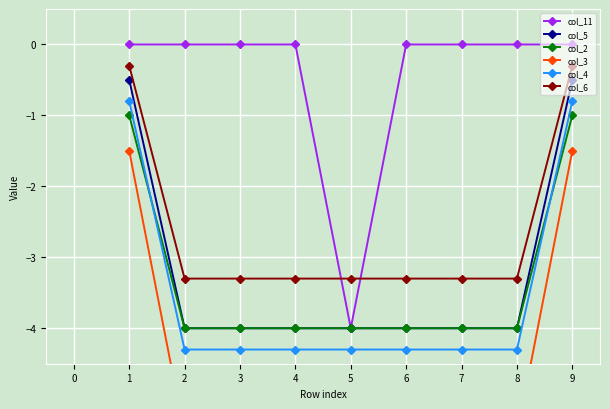

Reading left to right, extract all data points from this chart.

col_11: 0.0	0.0	0.0	0.0	-4.0	0.0	0.0	0.0	0.0
col_5: -0.5	-4.0	-4.0	-4.0	-4.0	-4.0	-4.0	-4.0	-0.5
col_2: -1.0	-4.0	-4.0	-4.0	-4.0	-4.0	-4.0	-4.0	-1.0
col_3: -1.5	-5.5	-5.5	-5.5	-5.5	-5.5	-5.5	-5.5	-1.5
col_4: -0.8	-4.3	-4.3	-4.3	-4.3	-4.3	-4.3	-4.3	-0.8
col_6: -0.3	-3.3	-3.3	-3.3	-3.3	-3.3	-3.3	-3.3	-0.3